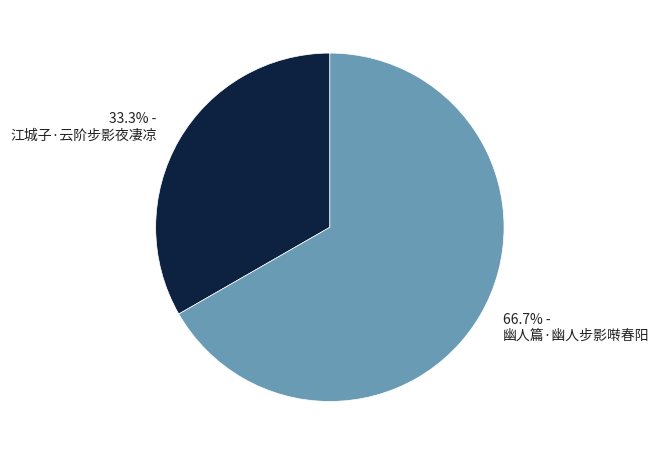

The 江城子·云阶步影夜凄凉 slice represents 33% of the pie. True or false?

True